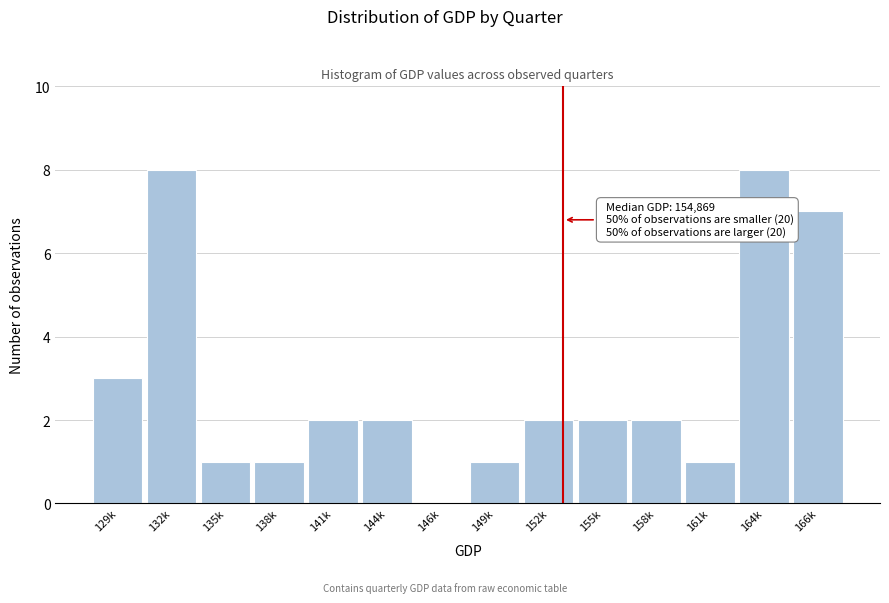

Reading left to right, extract all data points from this chart.

129k=3	132k=8	135k=1	138k=1	141k=2	144k=2	146k=0	149k=1	152k=2	155k=2	158k=2	161k=1	164k=8	166k=7